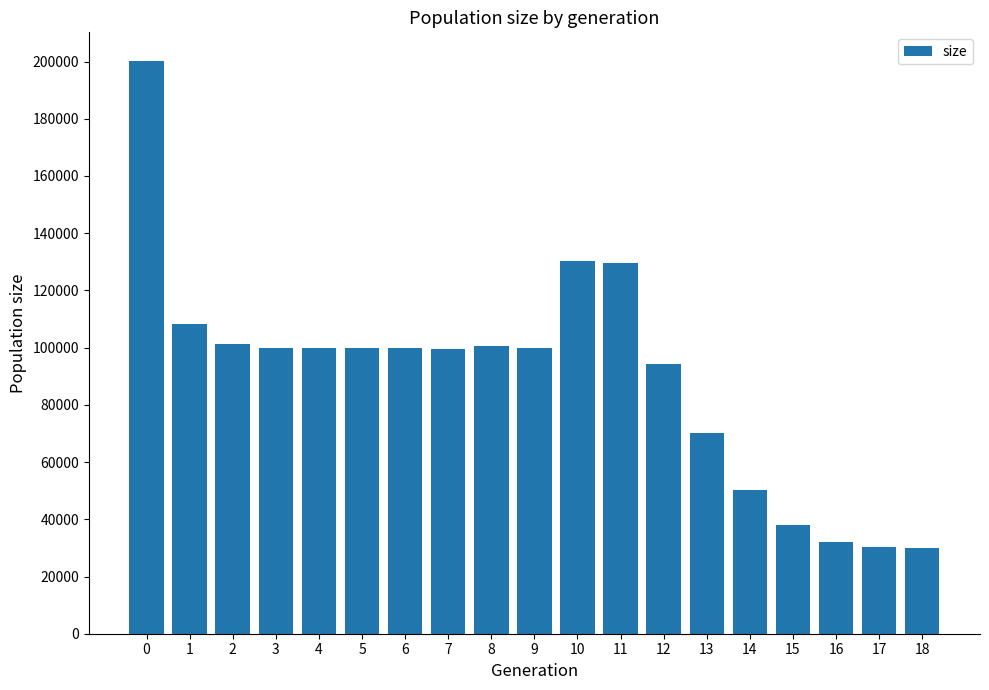

What is the value of the 10th bar from the left?

99861